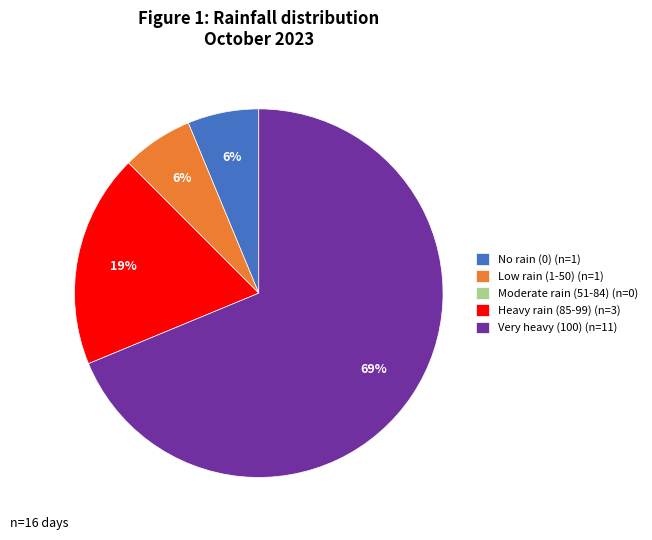

Between Low rain (1-50) (n=1) and Very heavy (100) (n=11), which is larger?

Very heavy (100) (n=11)